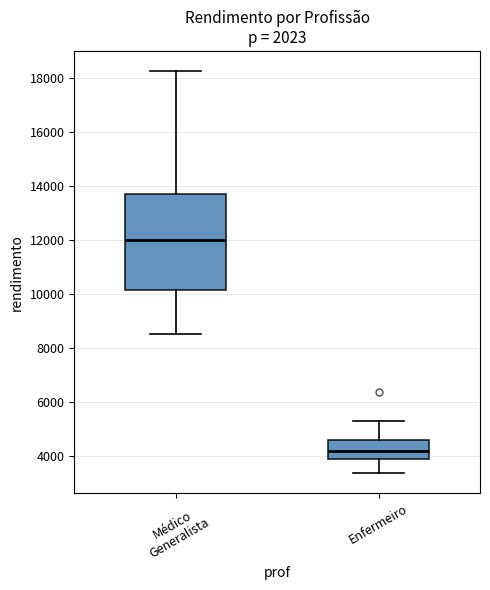

Comparing the boxes themselves (not the whiskers), which one is the tallest?

Médico Generalista